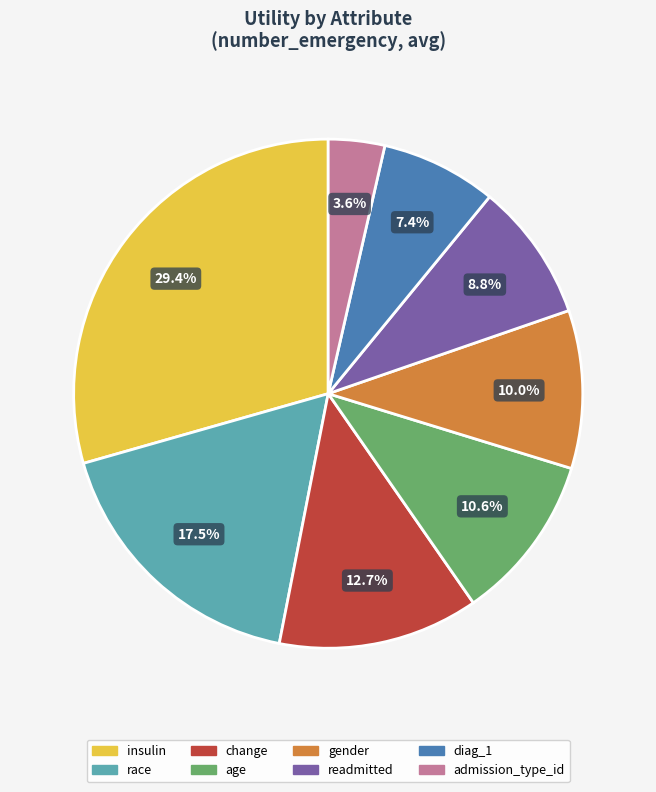

What percentage is the change slice, to the nearest percent?

13%